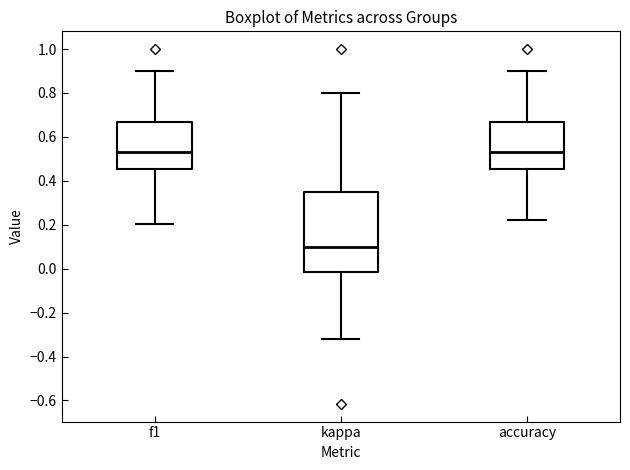

Which box is the tallest, from its lower edge to its upper edge?

kappa